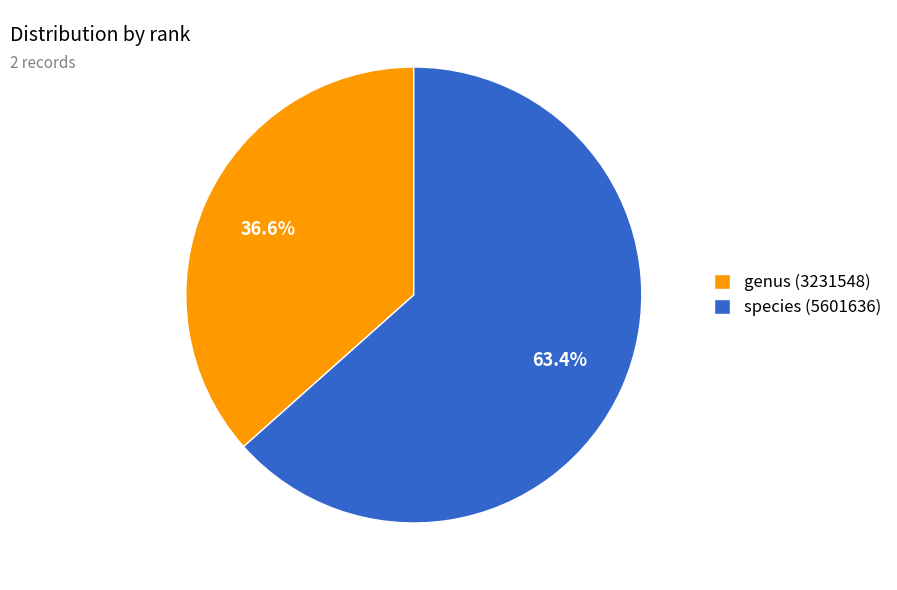

What percentage do genus (3231548) and species (5601636) together represent?

100.0%